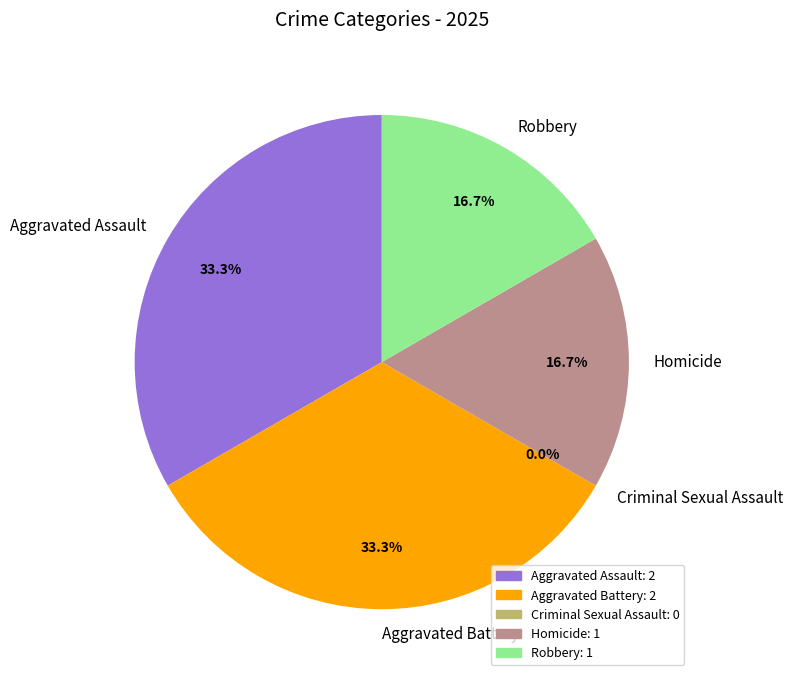

To the nearest percent, what percentage of the pie is Aggravated Battery?

33%